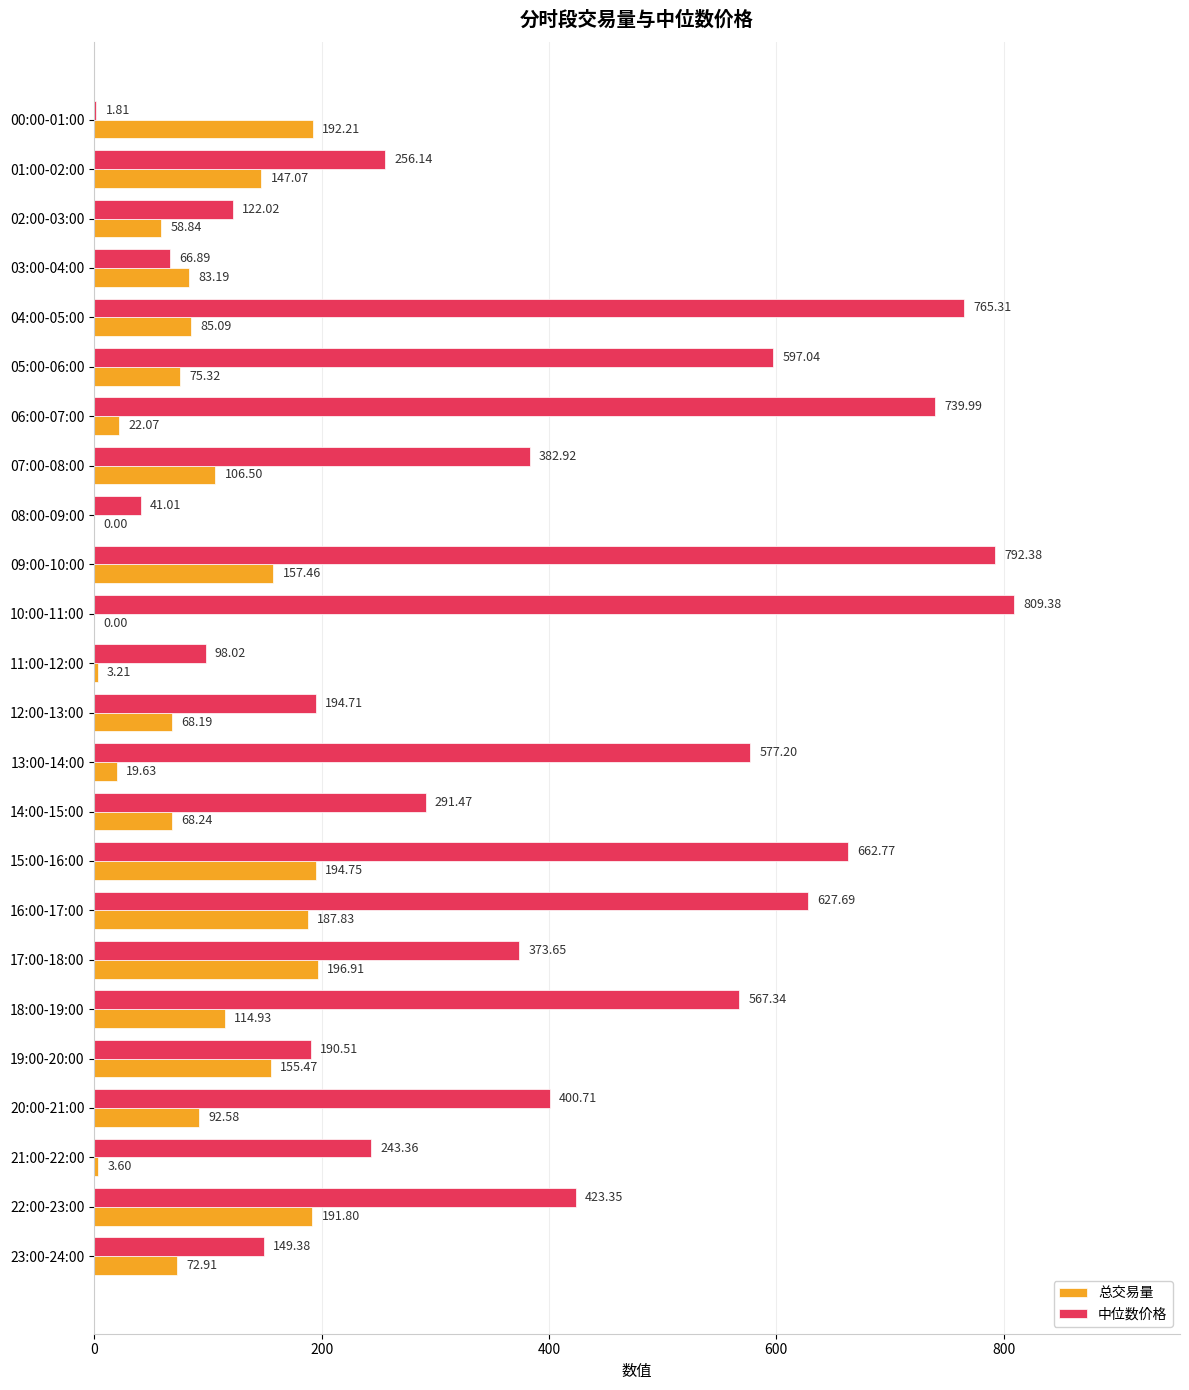

What is the total value across all series at 10:00-11:00?

809.4